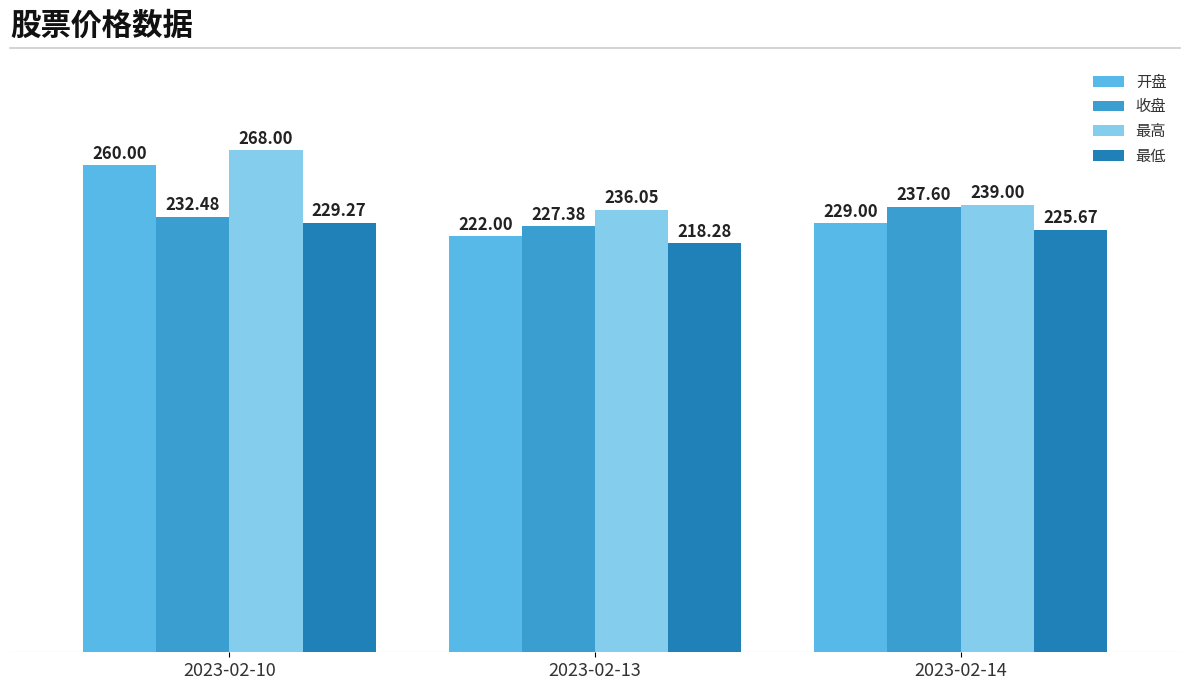

The 最高 series shows 78.3 at 2023-02-14. True or false?

False